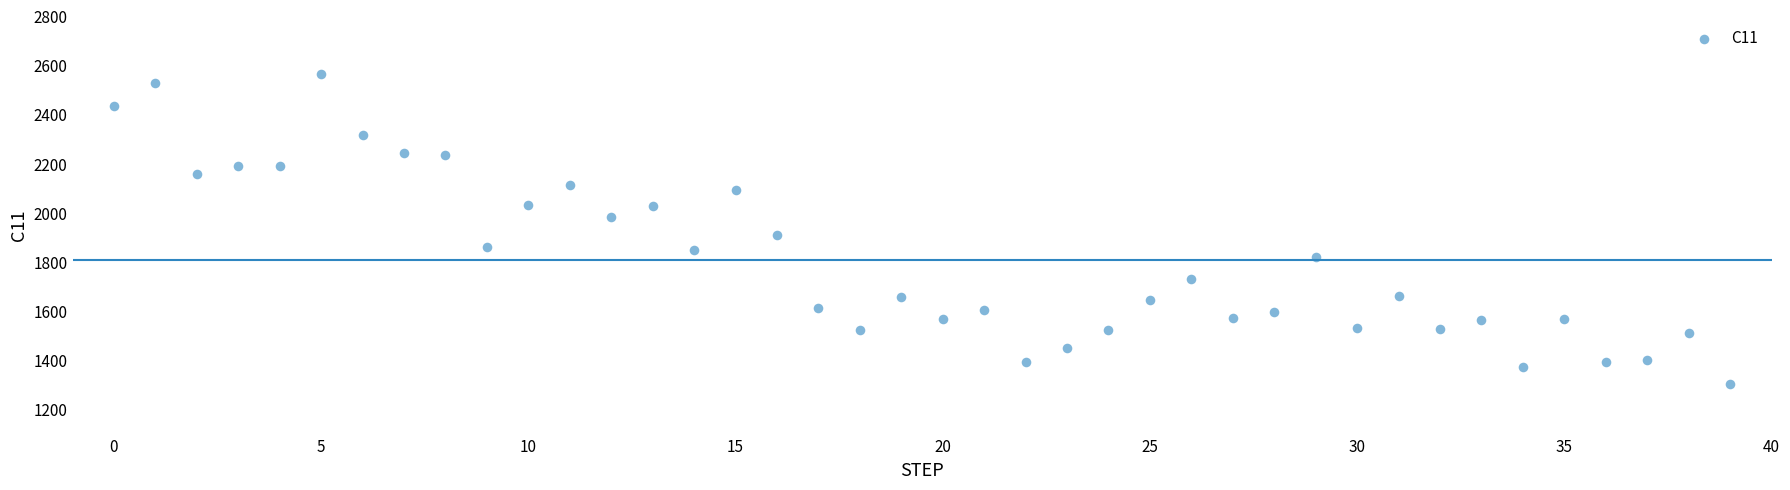

What Y value in the scatter plot is closest to 1936?

1910.9